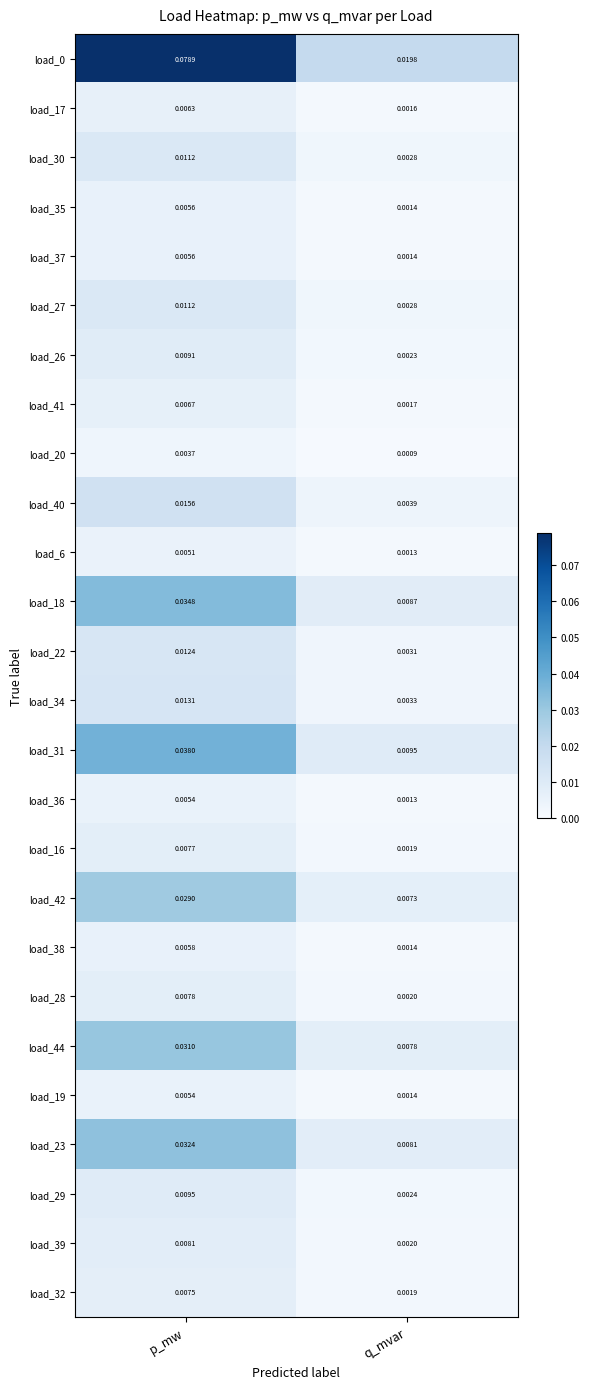

Where is load_32 nearest to the value 0?

q_mvar